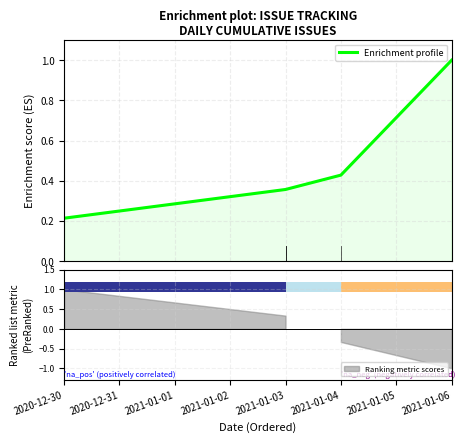

What is the smallest value displayed?

0.2